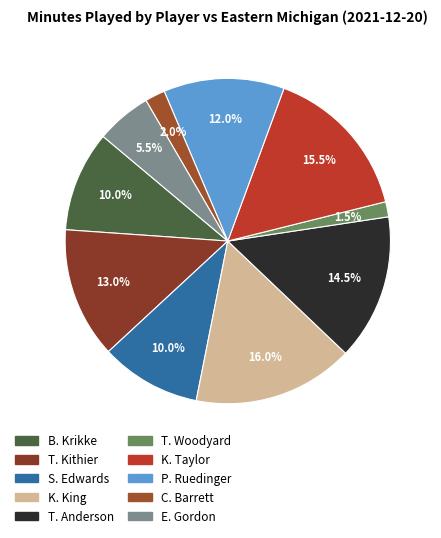

The T. Anderson slice represents 29% of the pie. True or false?

False